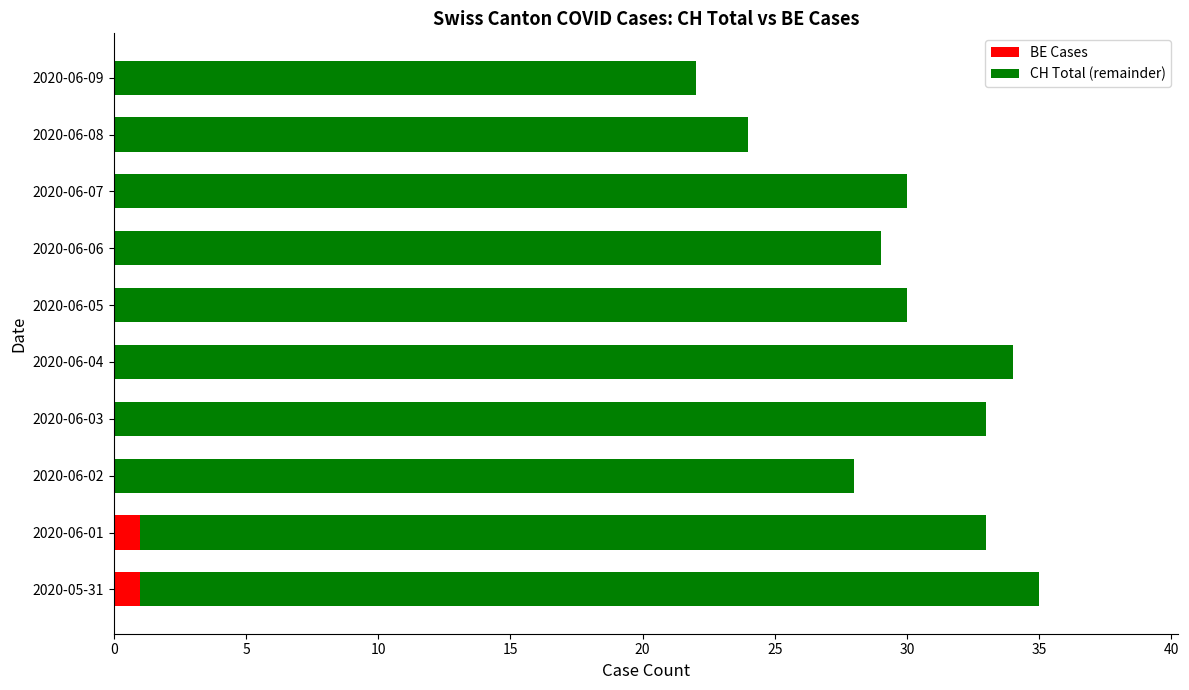

What is the total value across all series at 2020-06-05?

30